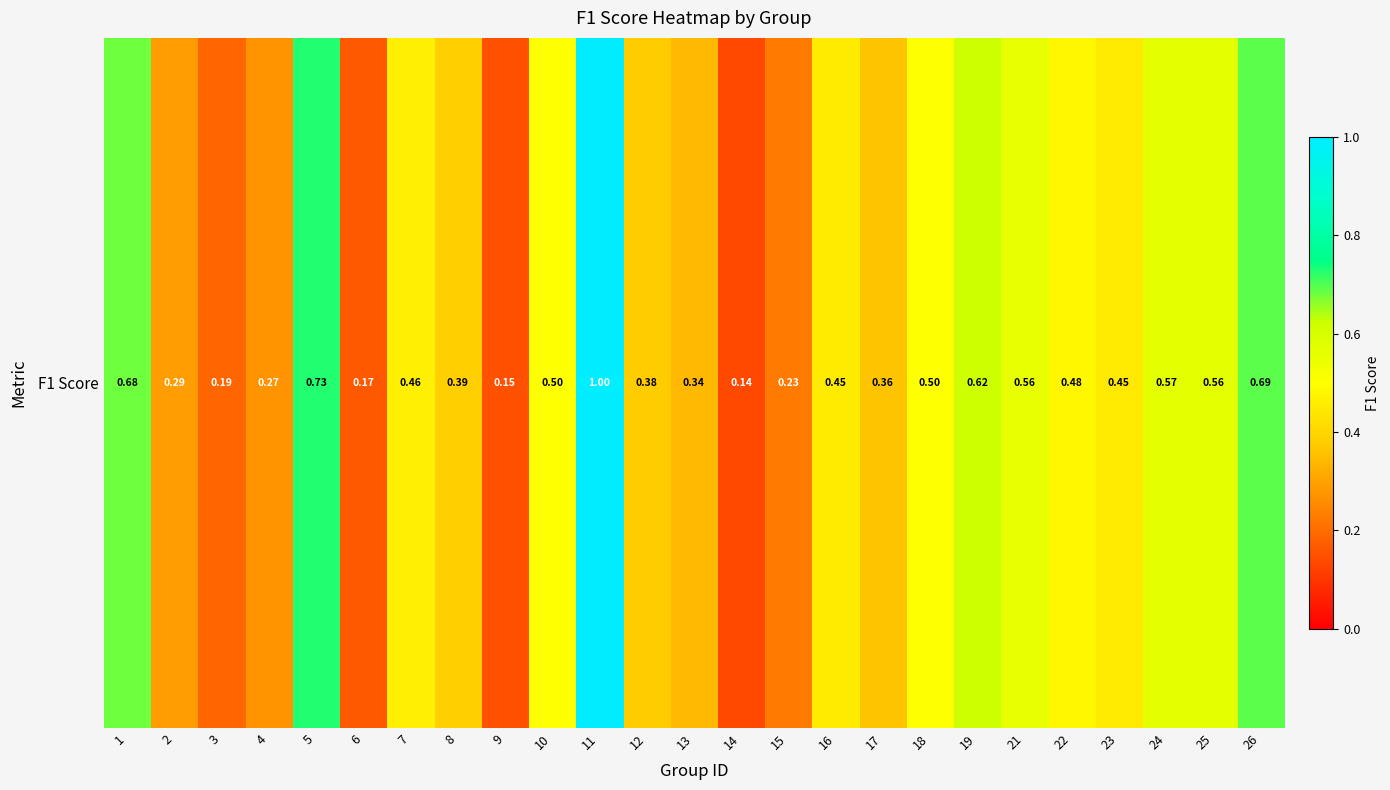

Reading left to right, list all the values displayed in this chart.

1=0.7	2=0.3	3=0.2	4=0.3	5=0.7	6=0.2	7=0.5	8=0.4	9=0.1	10=0.5	11=1.0	12=0.4	13=0.3	14=0.1	15=0.2	16=0.5	17=0.4	18=0.5	19=0.6	21=0.6	22=0.5	23=0.4	24=0.6	25=0.6	26=0.7